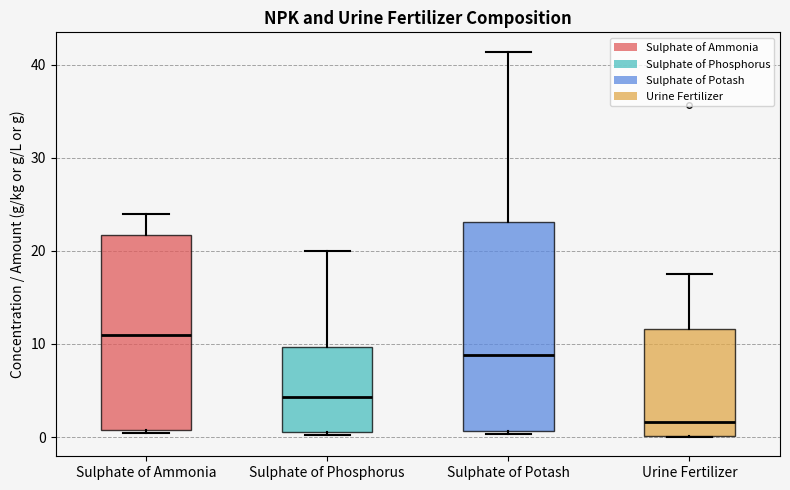

Which box's median line is the lowest?

Urine Fertilizer